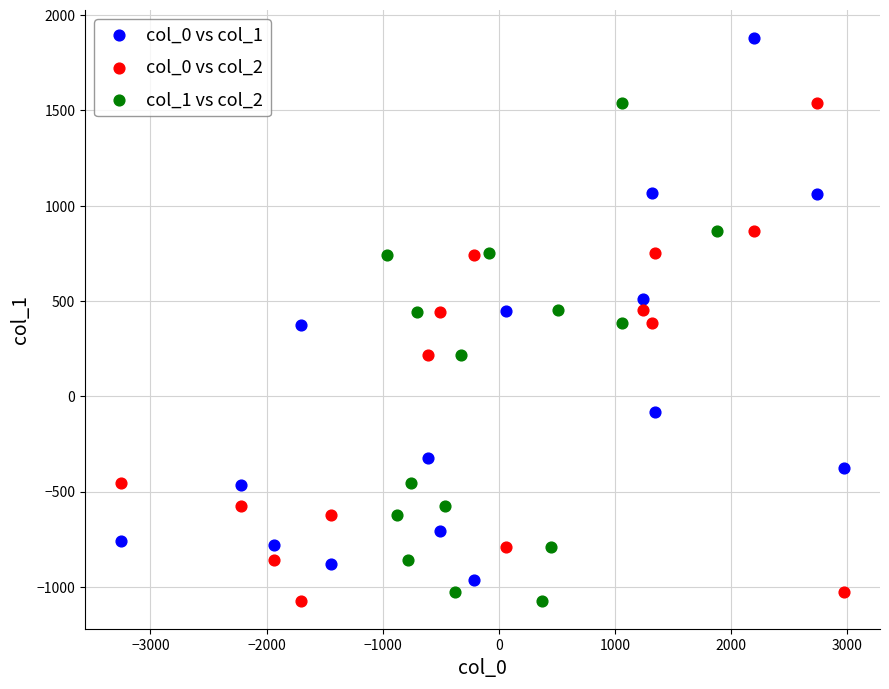

Which series has the widest spread of Y values?

col_0 vs col_1